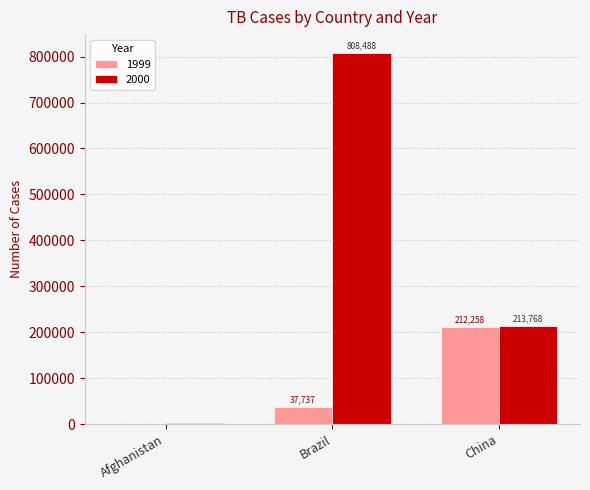

Does the chart contain stacked bars?

No